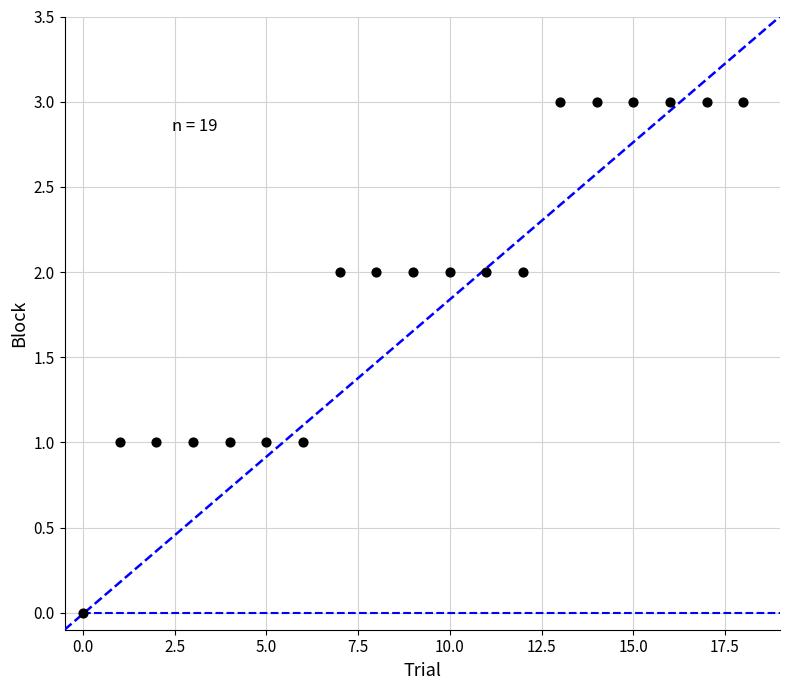

What is the range of Y values (max minus min)?

3